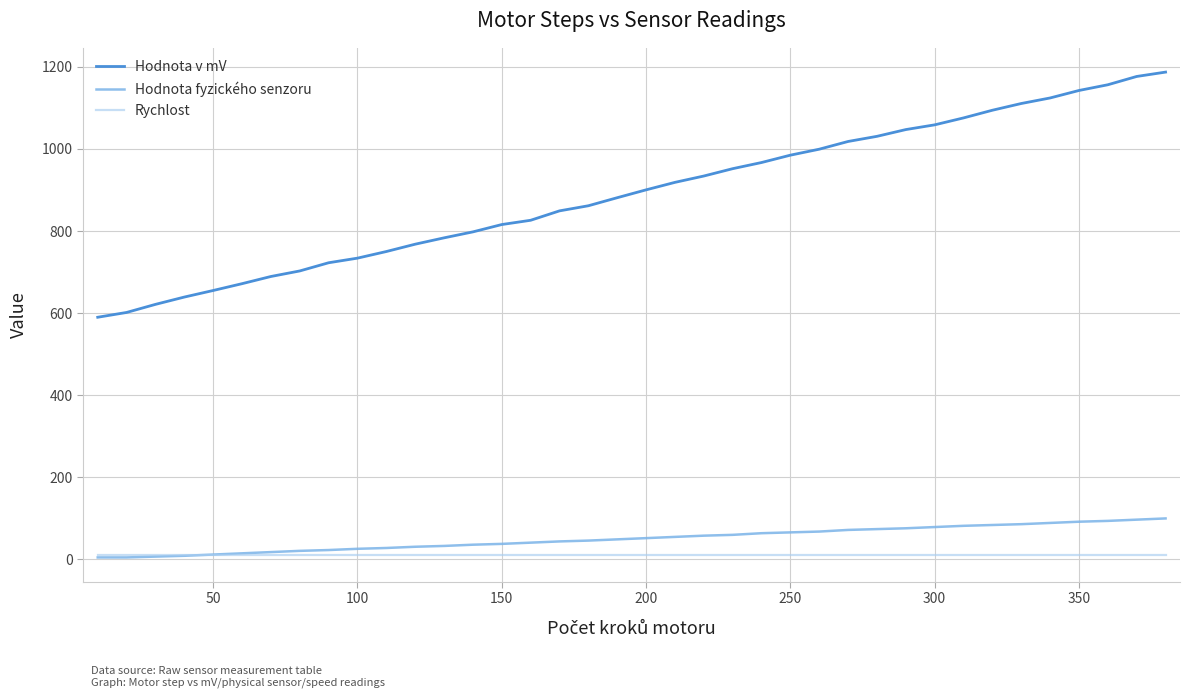

True or false: Rychlost and Hodnota v mV intersect in this chart.

False